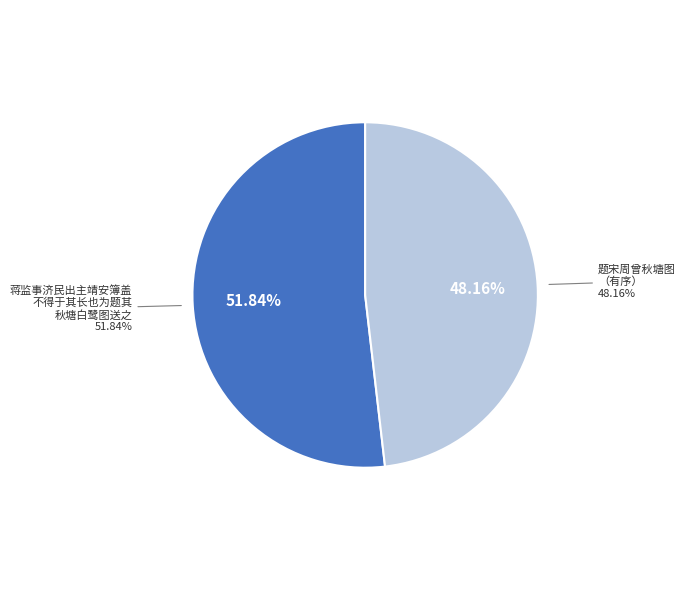

Count the number of slices in the pie.

2